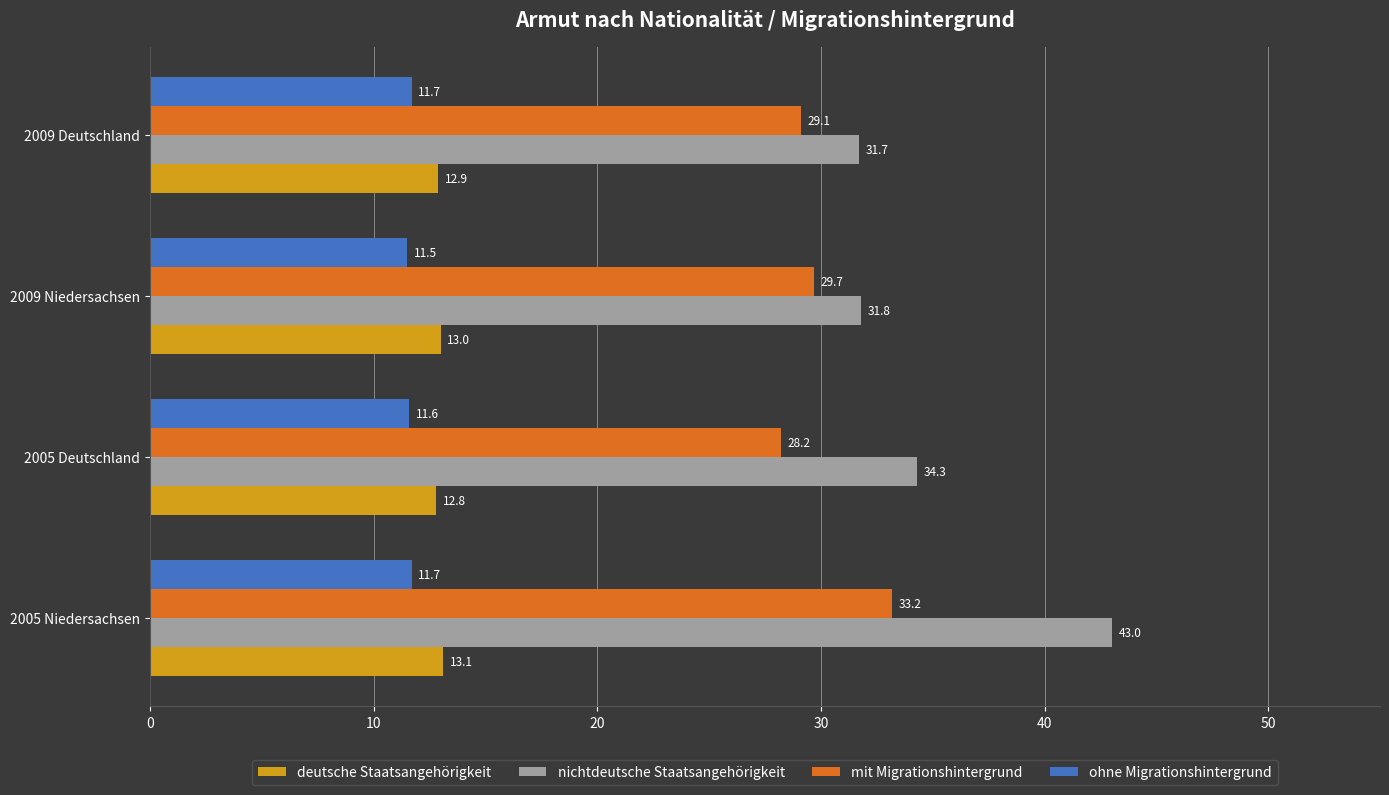

At how many categories does at least one series exceed 15?

4